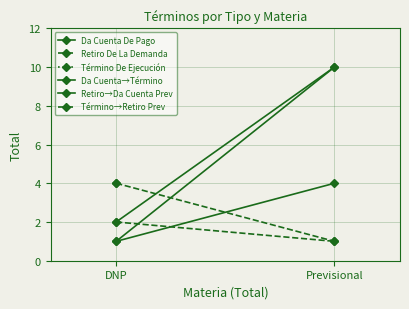

Which has a higher value, Previsional or DNP?

Previsional